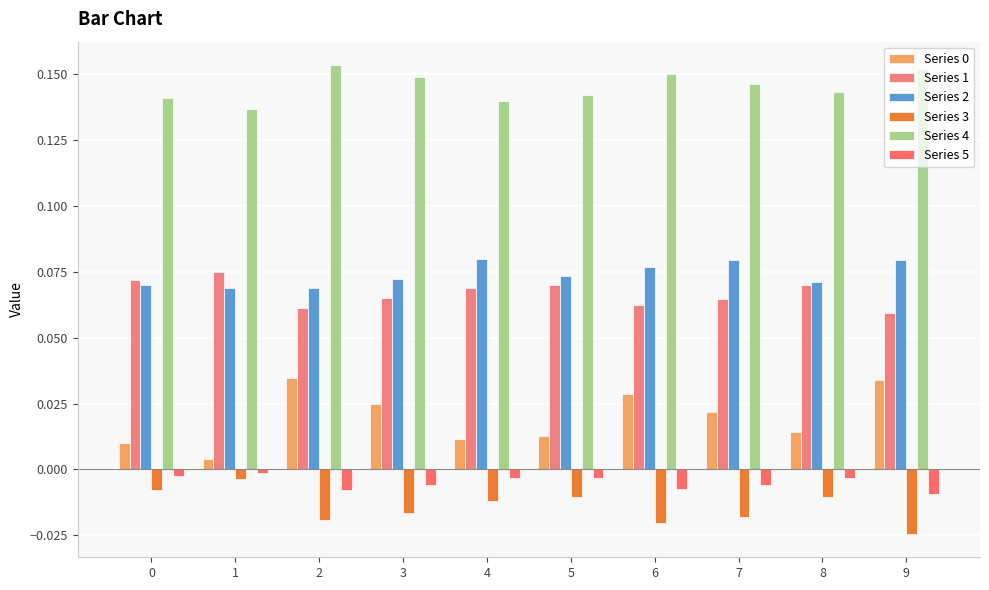

At 7, list the series in order from smallest to largest.

Series 3, Series 5, Series 0, Series 1, Series 2, Series 4